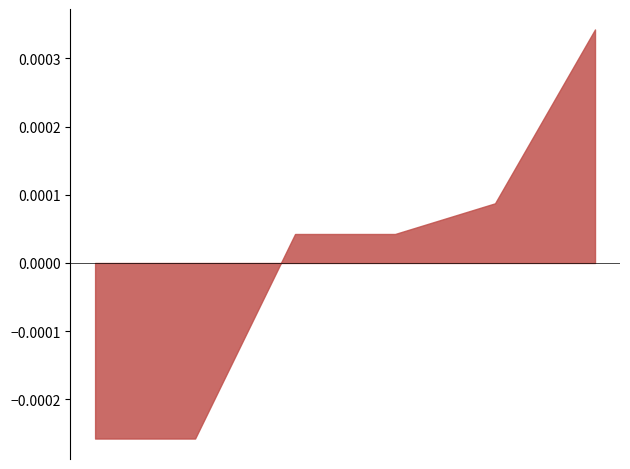

True or false: there are more than 1 points higher than both neighbors.

False